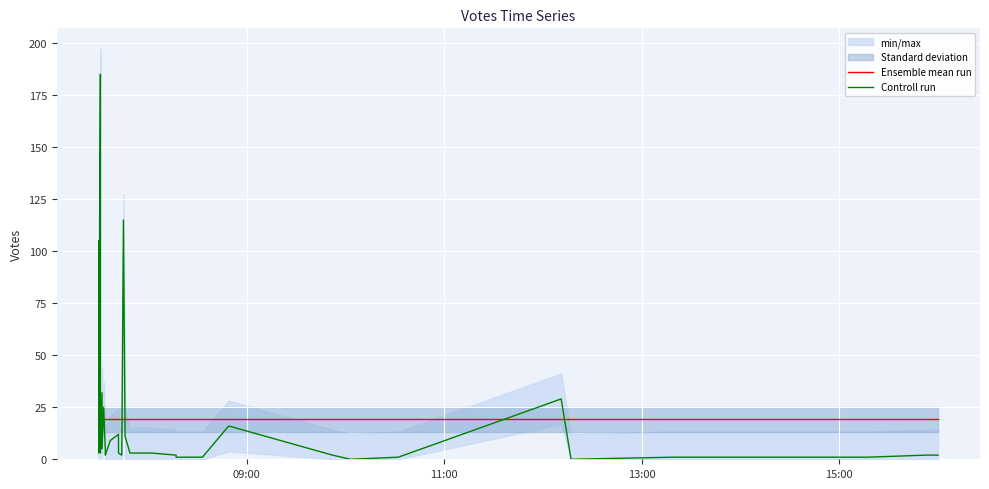

What is the value of the Ensemble mean run point at the 4th from the left?

19.2